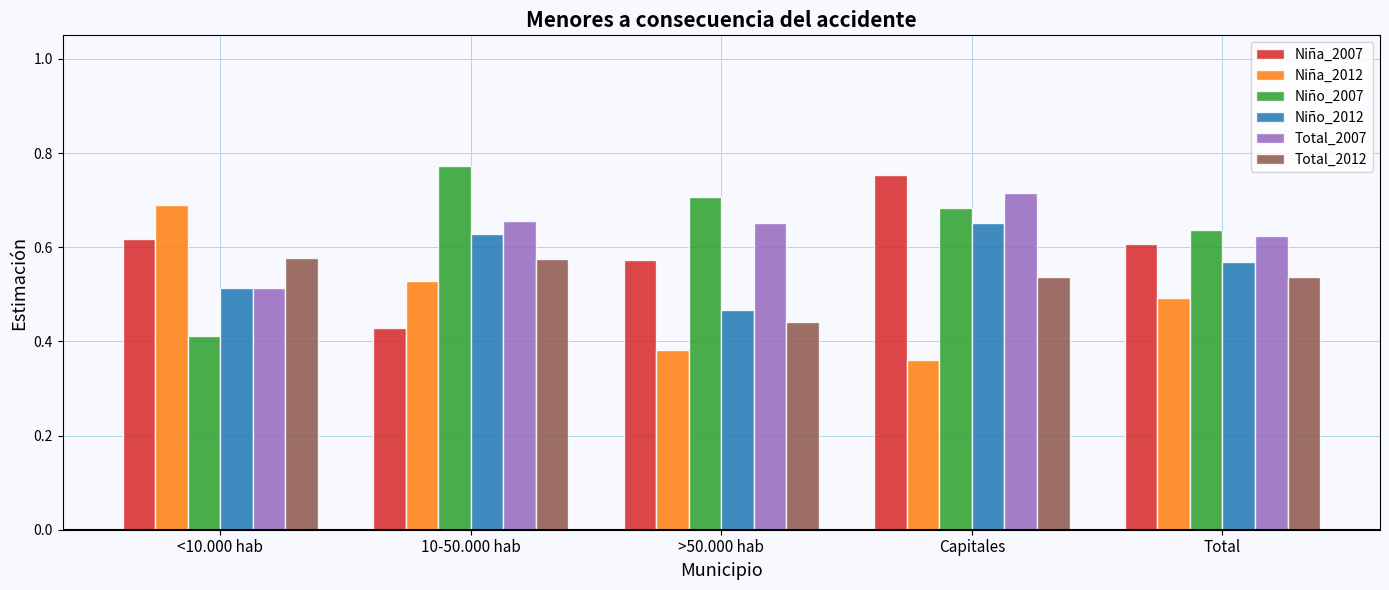

At how many categories does at least one series exceed 0?

5